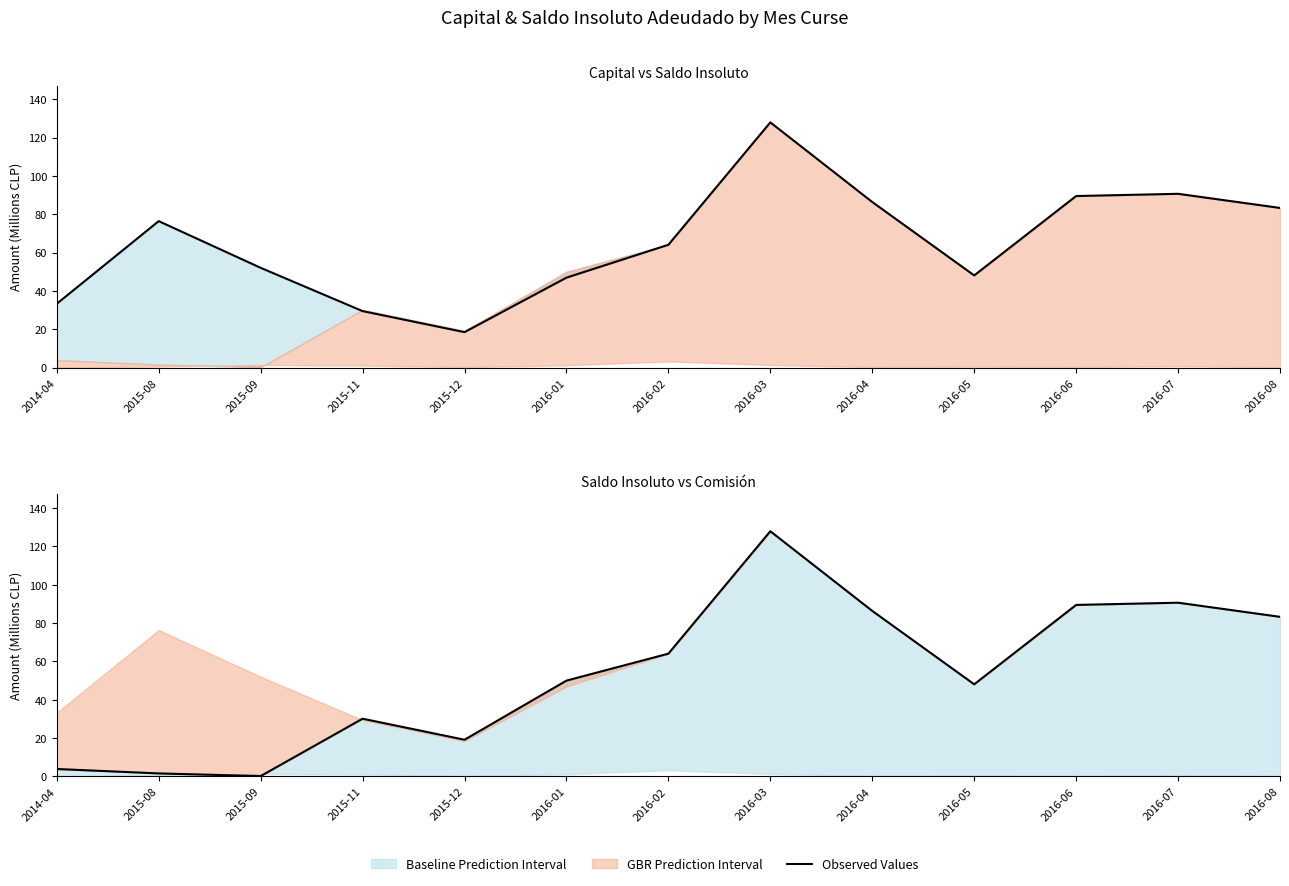

Rank the categories by Capital value from highest to lowest.

2016-03, 2016-07, 2016-06, 2016-04, 2016-08, 2015-08, 2016-02, 2015-09, 2016-05, 2016-01, 2014-04, 2015-11, 2015-12